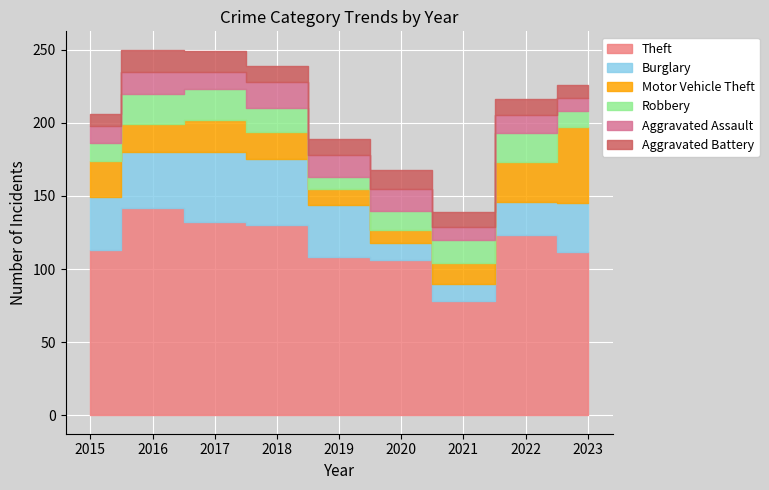

True or false: Aggravated Assault has a value of 26 at 2019.

False